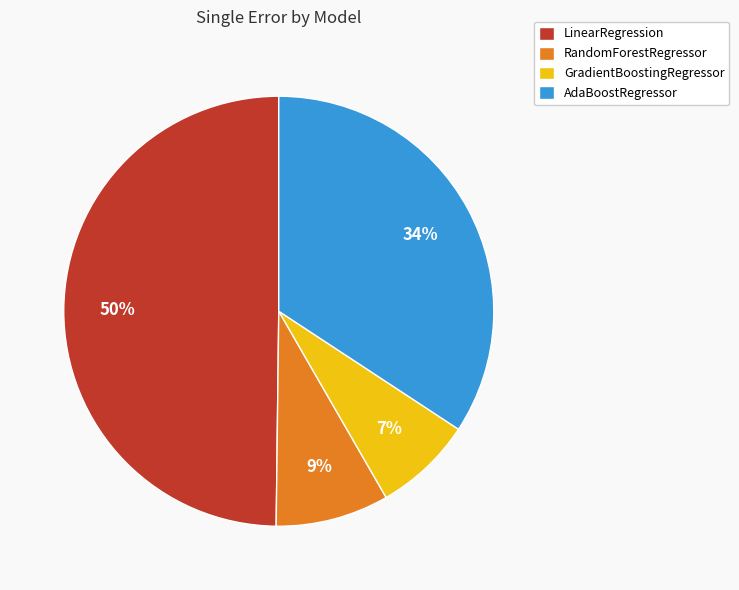

True or false: RandomForestRegressor accounts for 9% of the total.

True